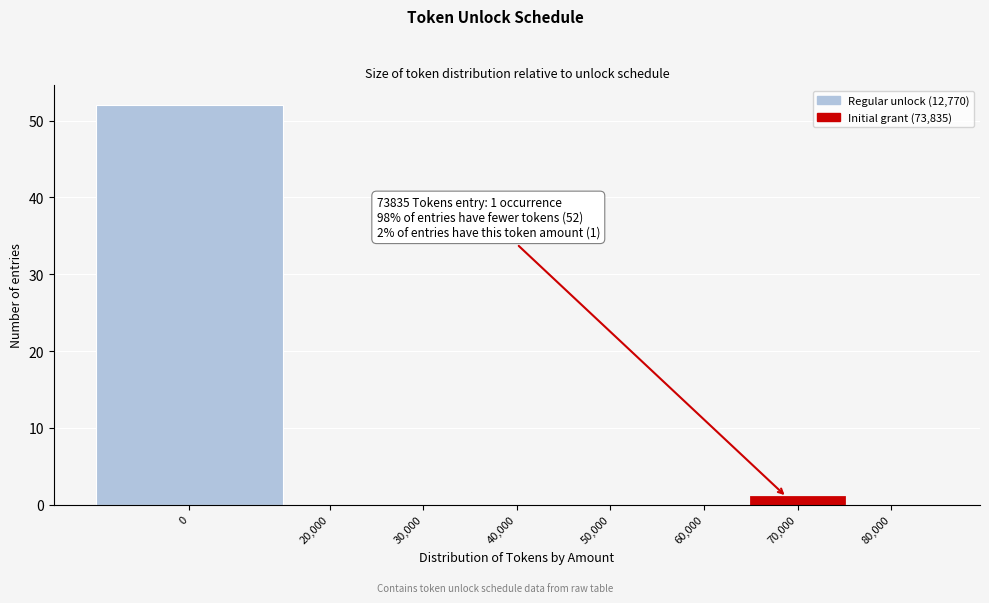

Reading left to right, extract all data points from this chart.

0=52	20,000=0	30,000=0	40,000=0	50,000=0	60,000=0	70,000=1	80,000=0